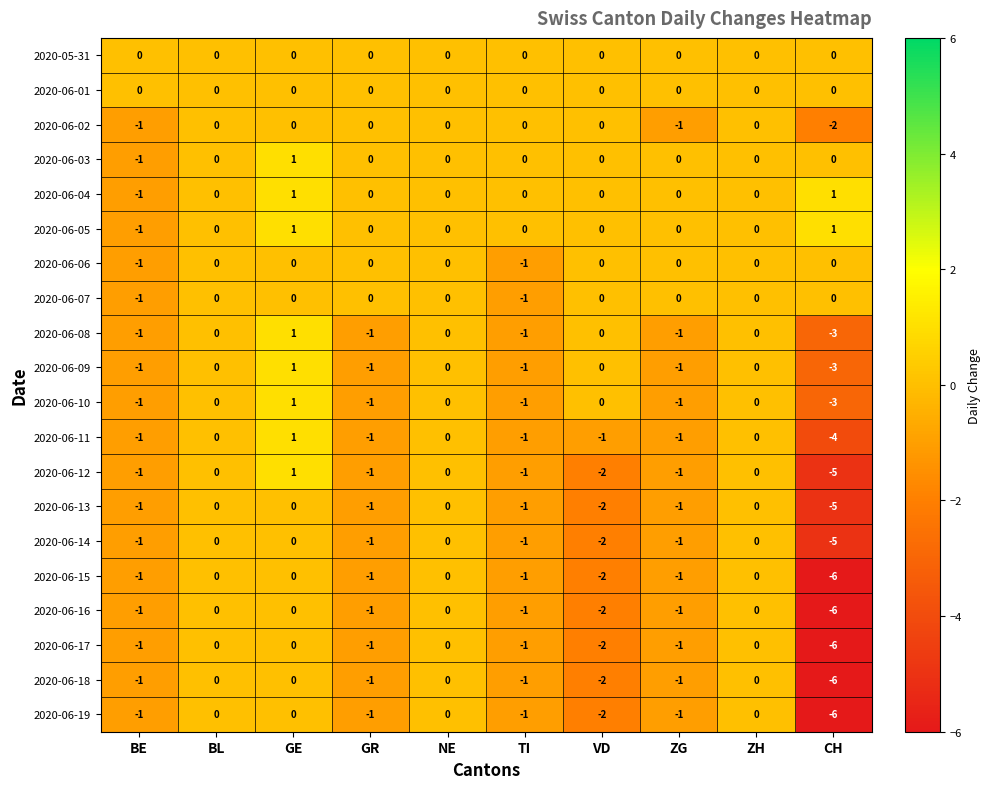

Count the 2020-06-07 values in the range 0 to 1.

8